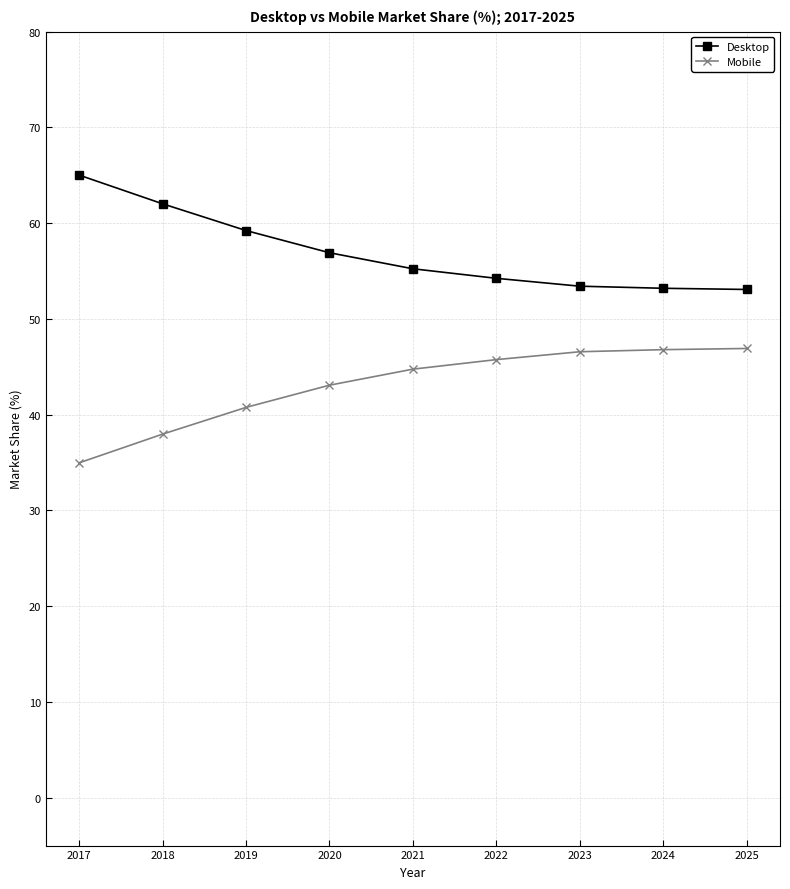

What is the difference between the highest and lowest values at 2019?

18.5